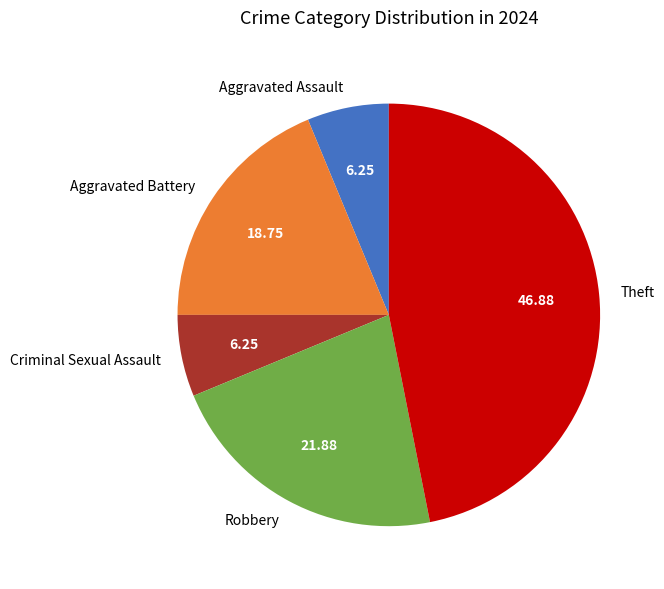

Is there a majority slice in this chart?

No